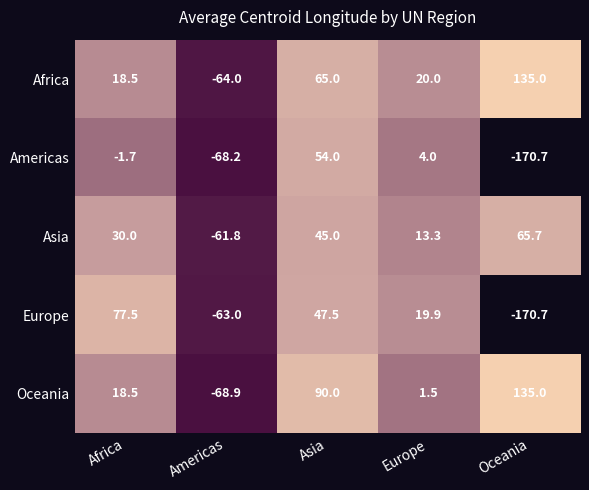

Read the Europe value at Asia.

47.5